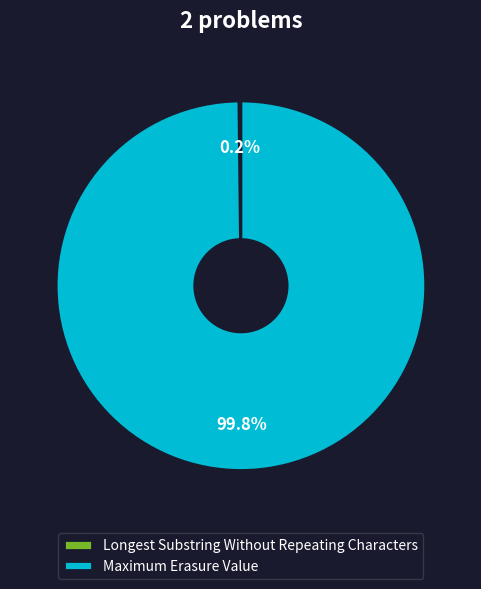

Which slice is the largest?

Maximum Erasure Value